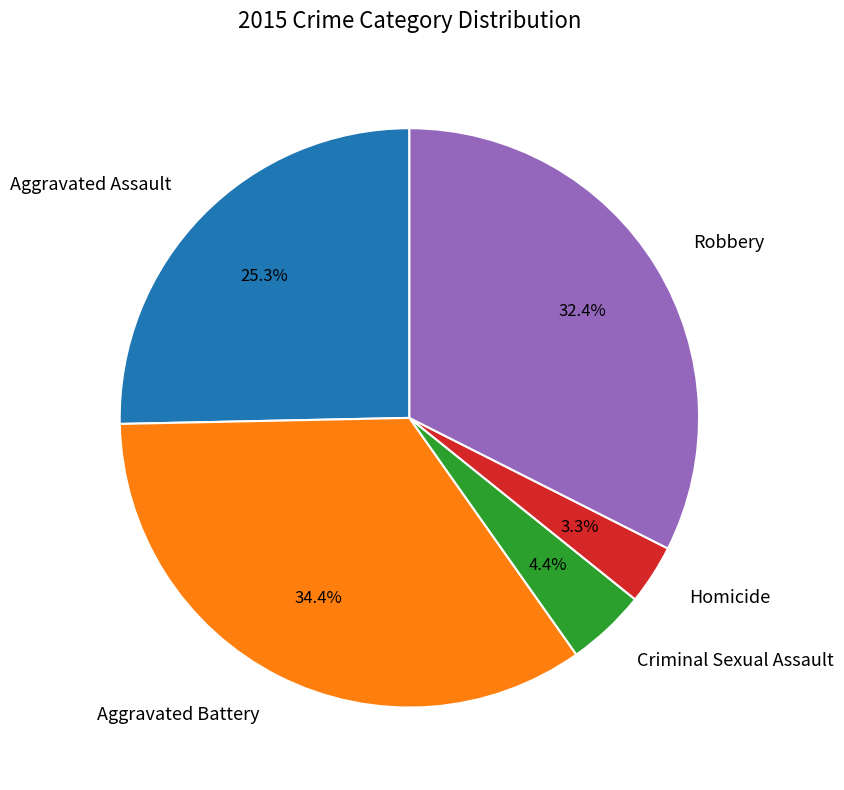

Which category has the smallest portion of the pie?

Homicide